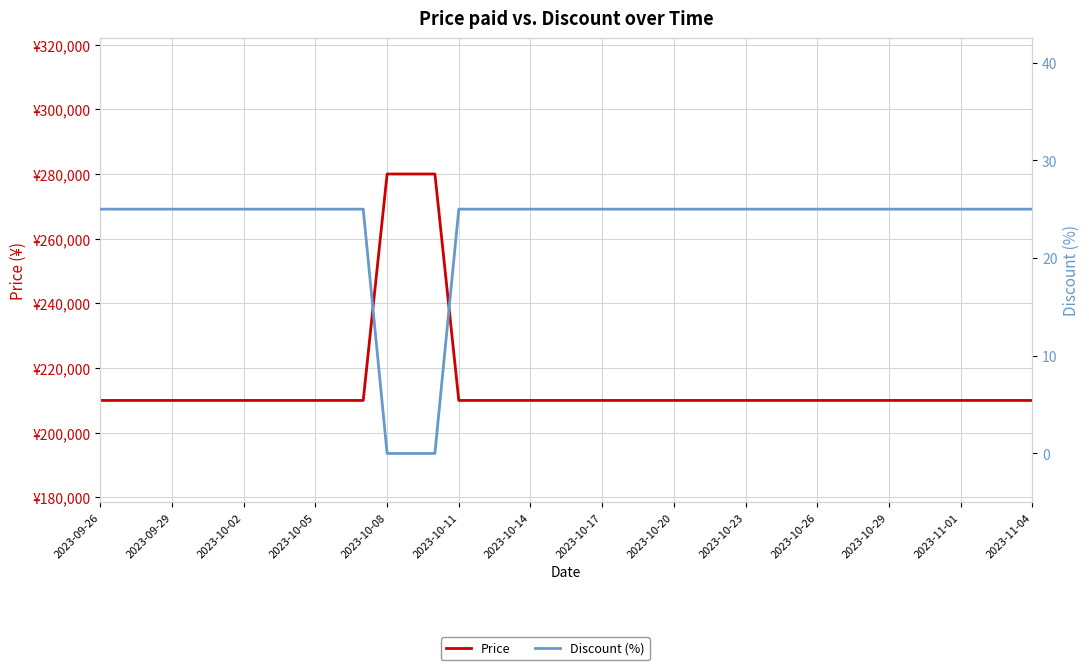

What is the spread (max minus min) of values at 2023-11-01?

209975